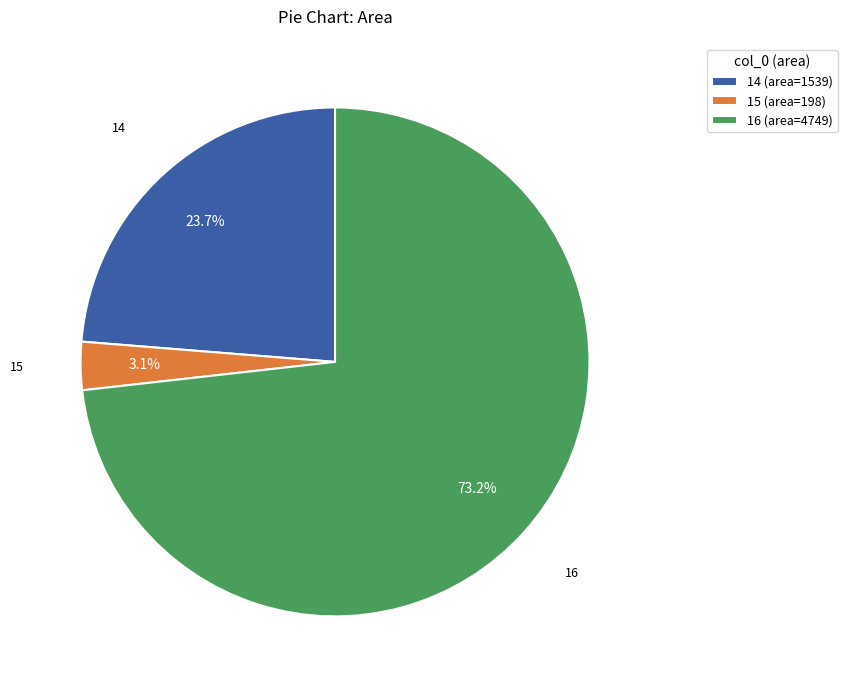

To the nearest percent, what is the average slice percentage?

33%